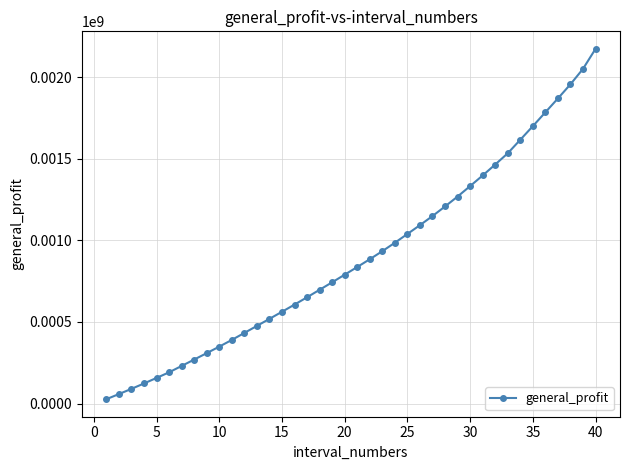

What is the maximum value shown in the chart?

2174669